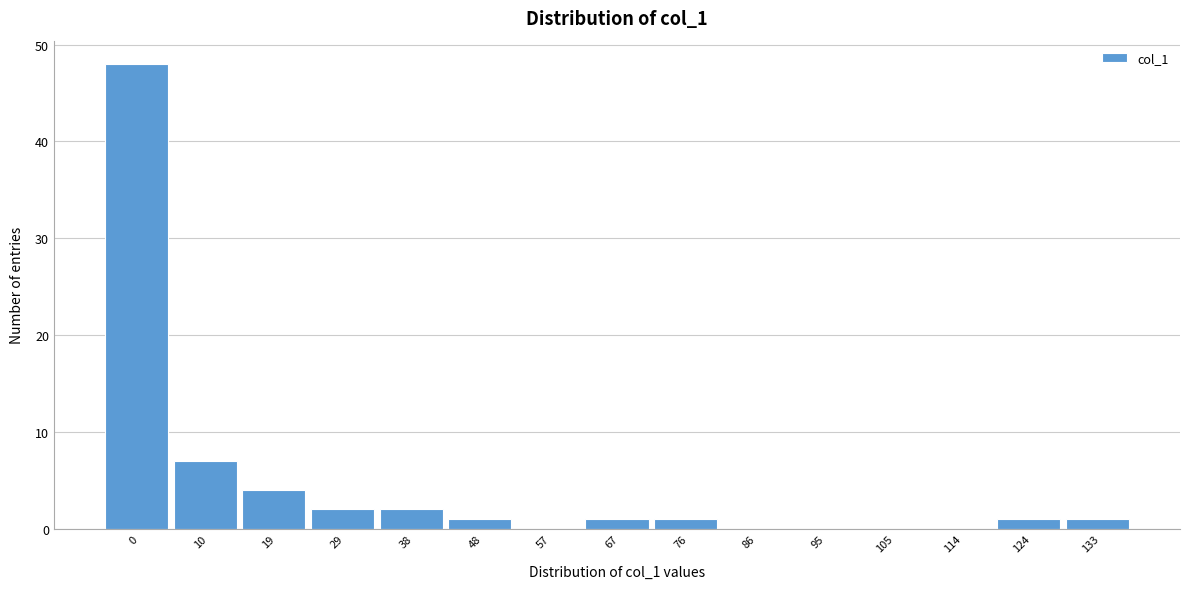

Reading right to left, transcribe all the data shown in this chart.

133=1	124=1	114=0	105=0	95=0	86=0	76=1	67=1	57=0	48=1	38=2	29=2	19=4	10=7	0=48